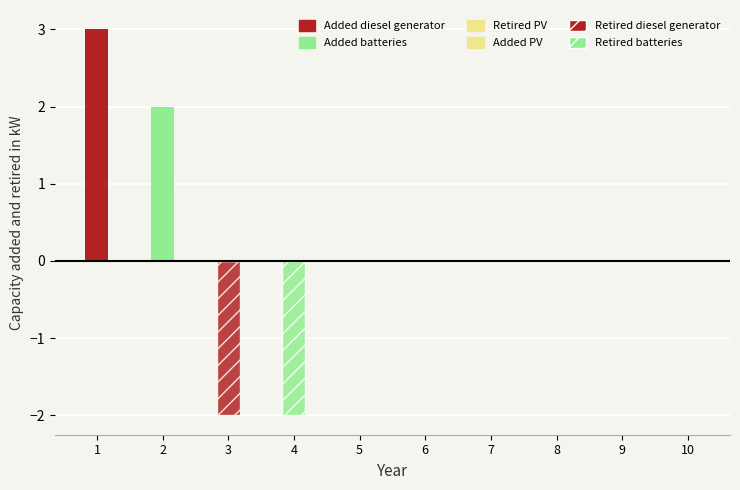

The value of Added diesel generator at 7 is 0. True or false?

True